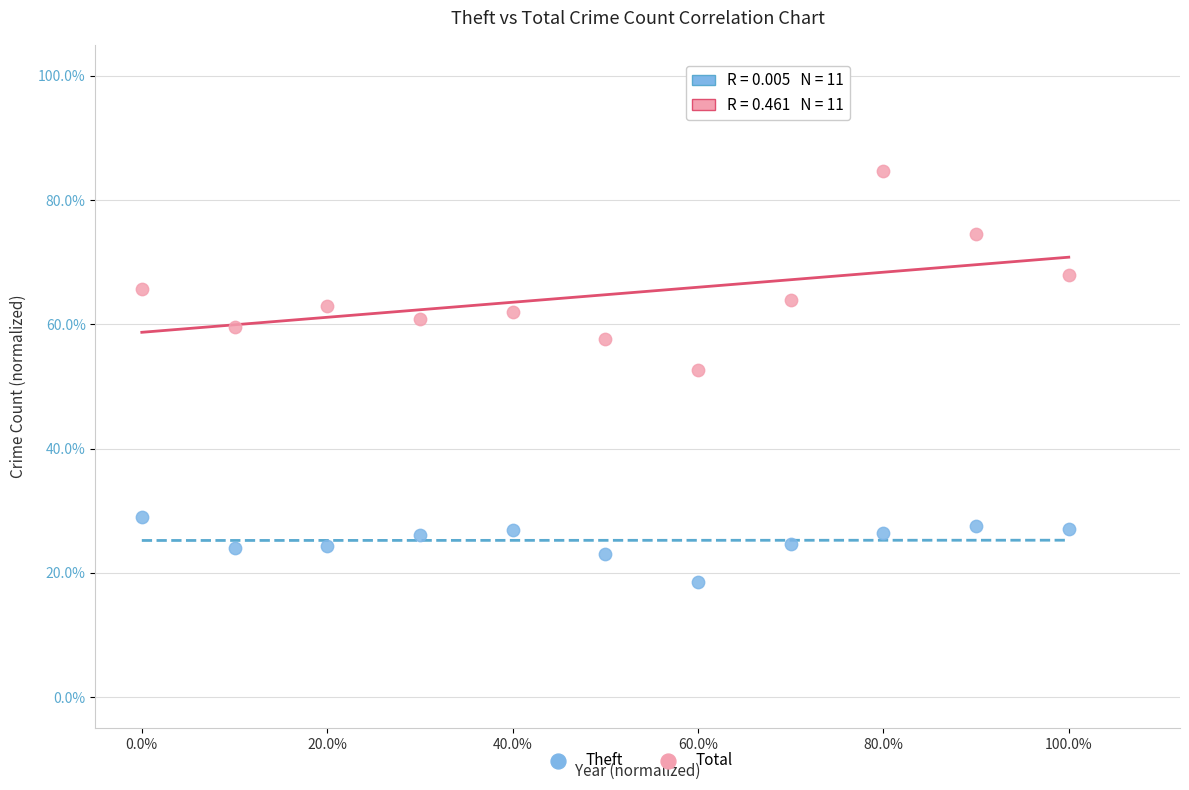

Which series has the largest Y range (max minus min)?

Total